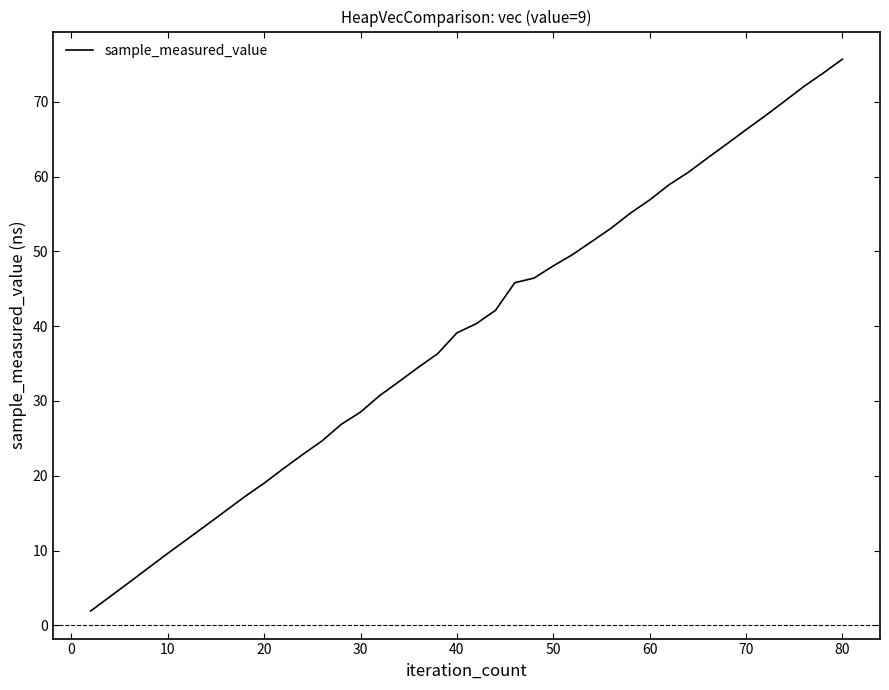

What is the difference between the maximum and minimum values?

73.8